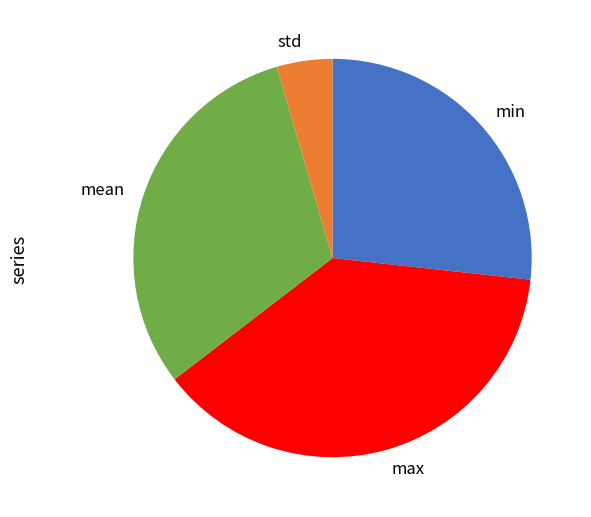

Which slice is the smallest?

std